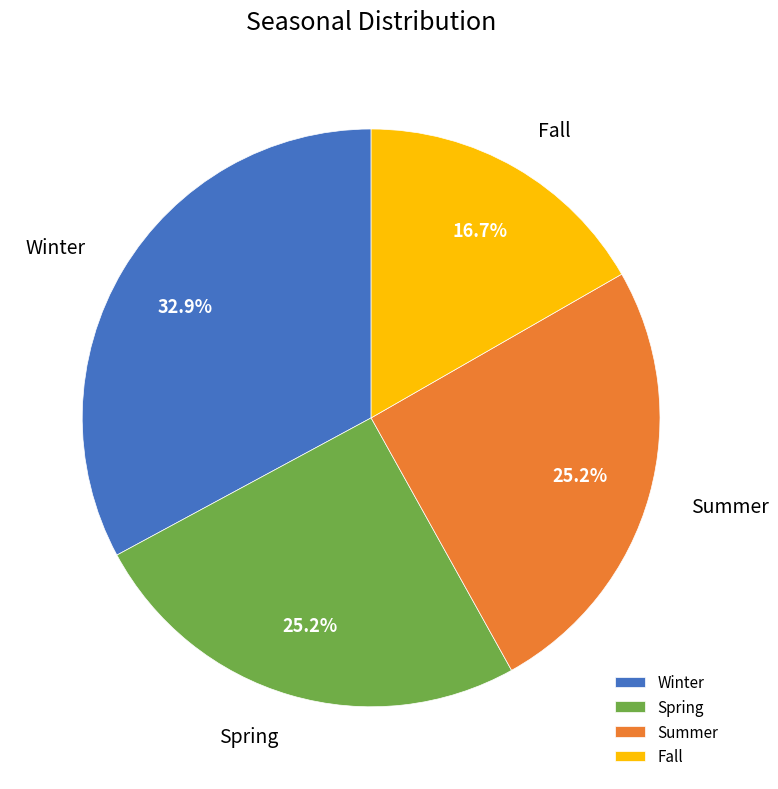

To the nearest percent, what percentage of the pie is Fall?

17%